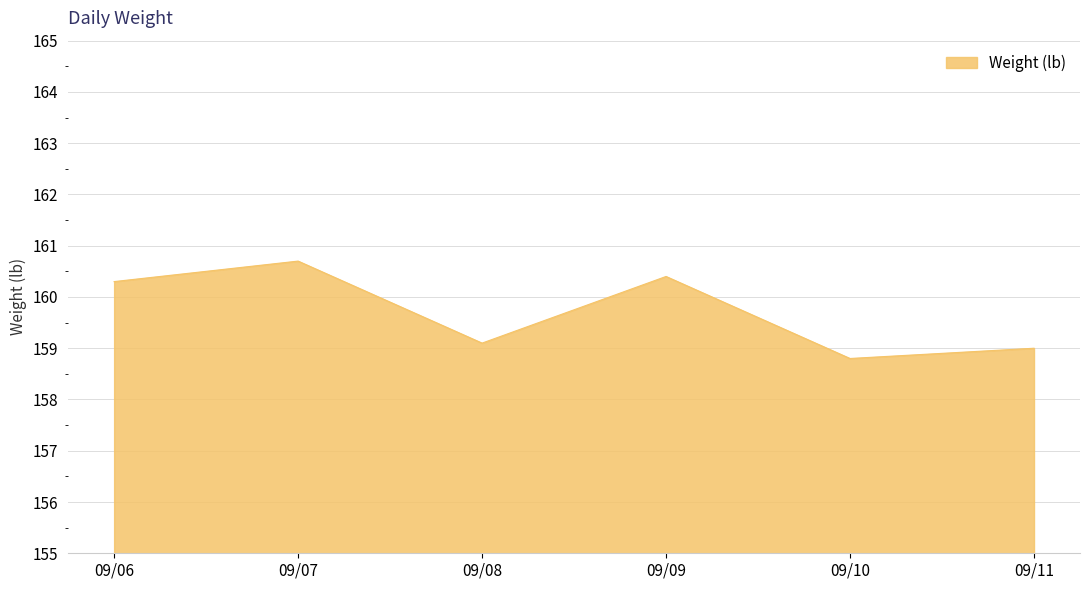

Count the number of values greater than 160.

3